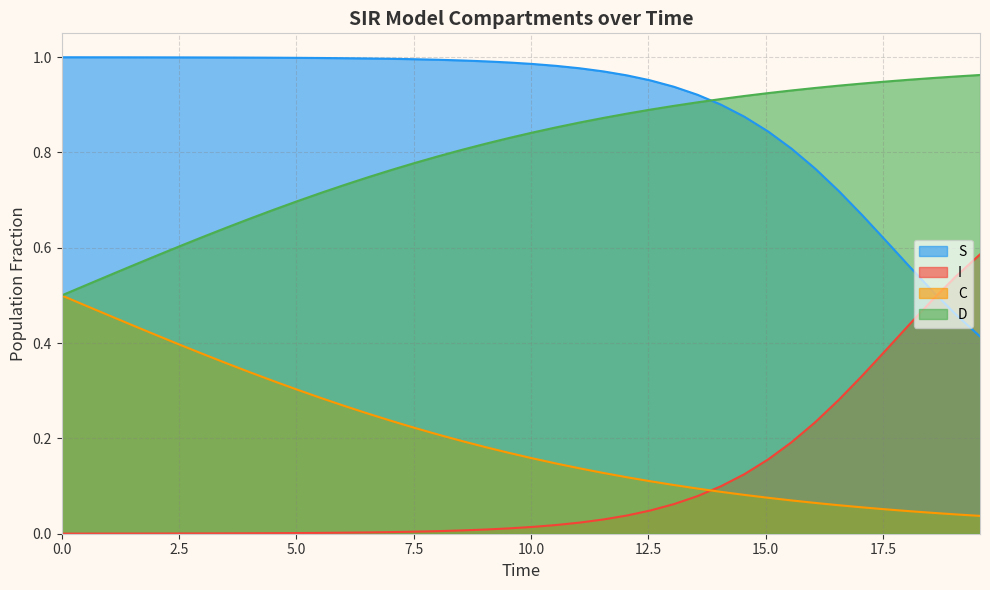

True or false: D and C cross at least once.

False